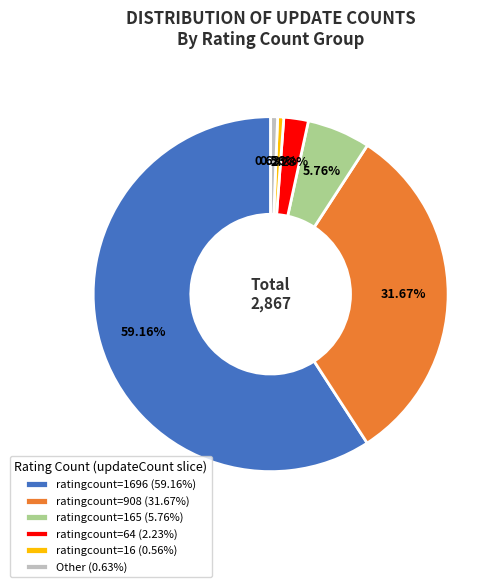

Do Other (0.63%) and ratingcount=64 (2.23%) together represent more than half of the pie?

No